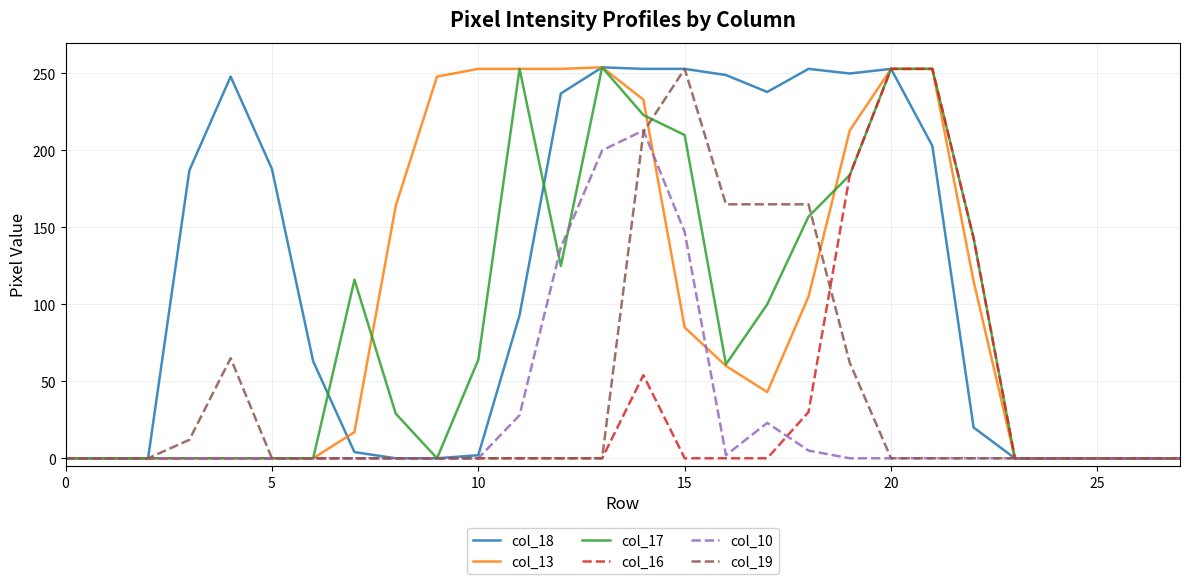

Which series has the largest total across all categories?

col_18